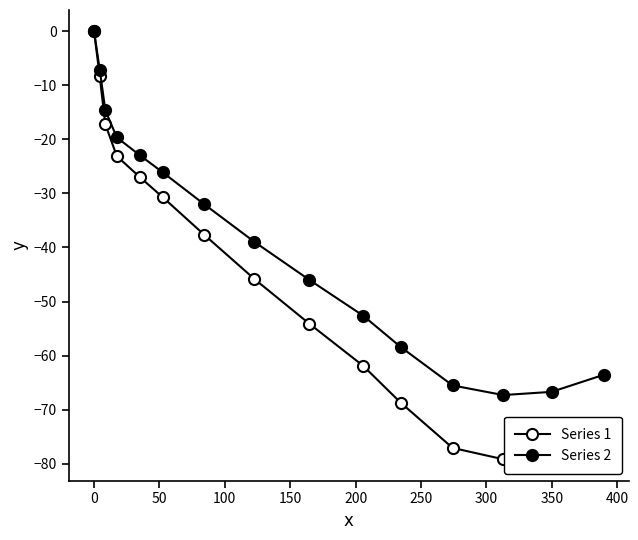

How many negative values does the Series 2 series have?

14